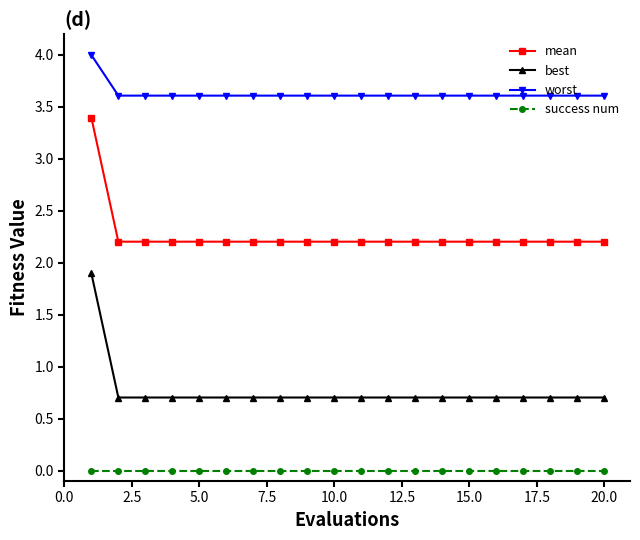

Reading left to right, list all the values displayed in this chart.

mean: 3.4	2.2	2.2	2.2	2.2	2.2	2.2	2.2	2.2	2.2	2.2	2.2	2.2	2.2	2.2	2.2	2.2	2.2	2.2	2.2
best: 1.9	0.7	0.7	0.7	0.7	0.7	0.7	0.7	0.7	0.7	0.7	0.7	0.7	0.7	0.7	0.7	0.7	0.7	0.7	0.7
worst: 4.0	3.6	3.6	3.6	3.6	3.6	3.6	3.6	3.6	3.6	3.6	3.6	3.6	3.6	3.6	3.6	3.6	3.6	3.6	3.6
success num: 0.0	0.0	0.0	0.0	0.0	0.0	0.0	0.0	0.0	0.0	0.0	0.0	0.0	0.0	0.0	0.0	0.0	0.0	0.0	0.0